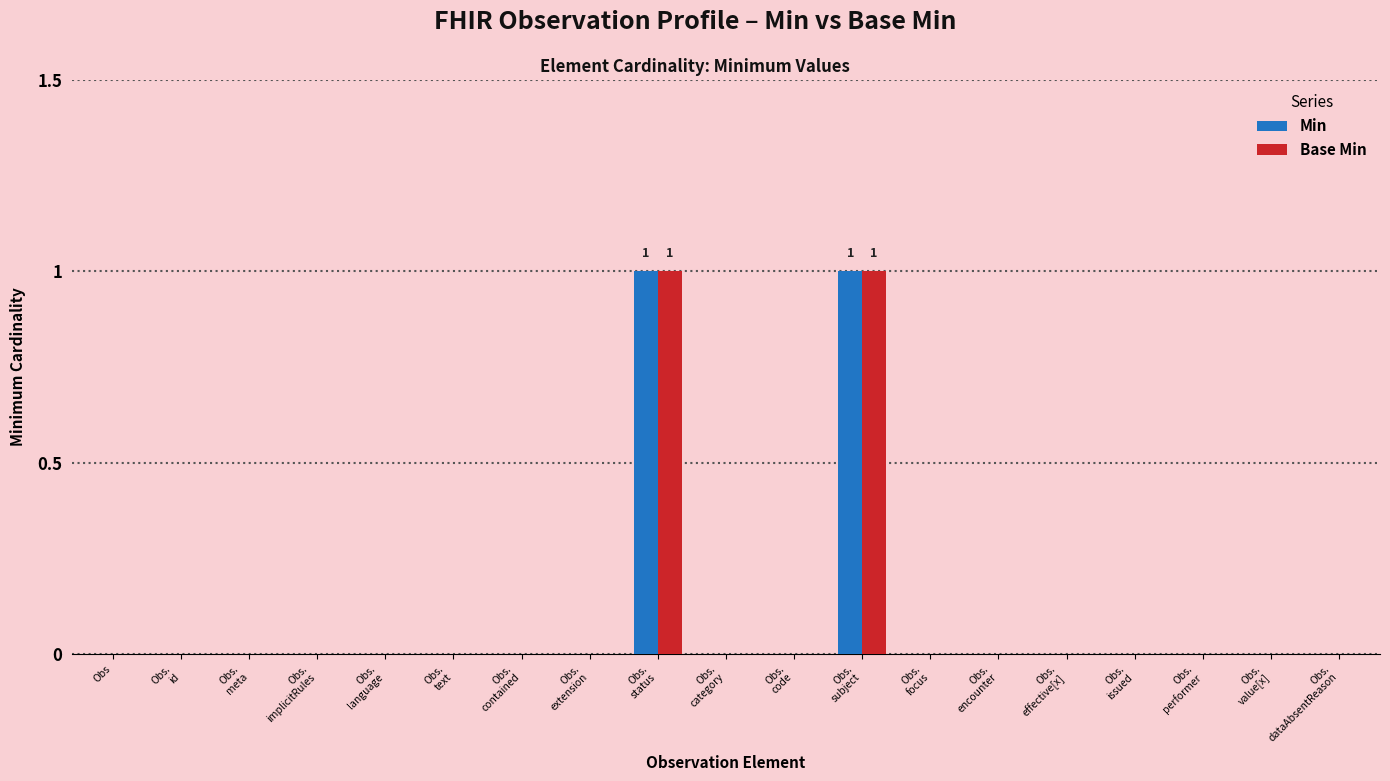

At Obs.
performer, list the series in order from largest to smallest.

Min, Base Min